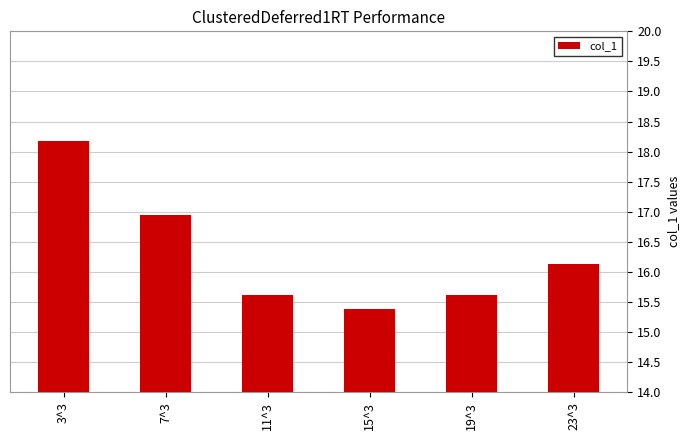

What is the sum of the values at 19^3 and 7^3?

32.6